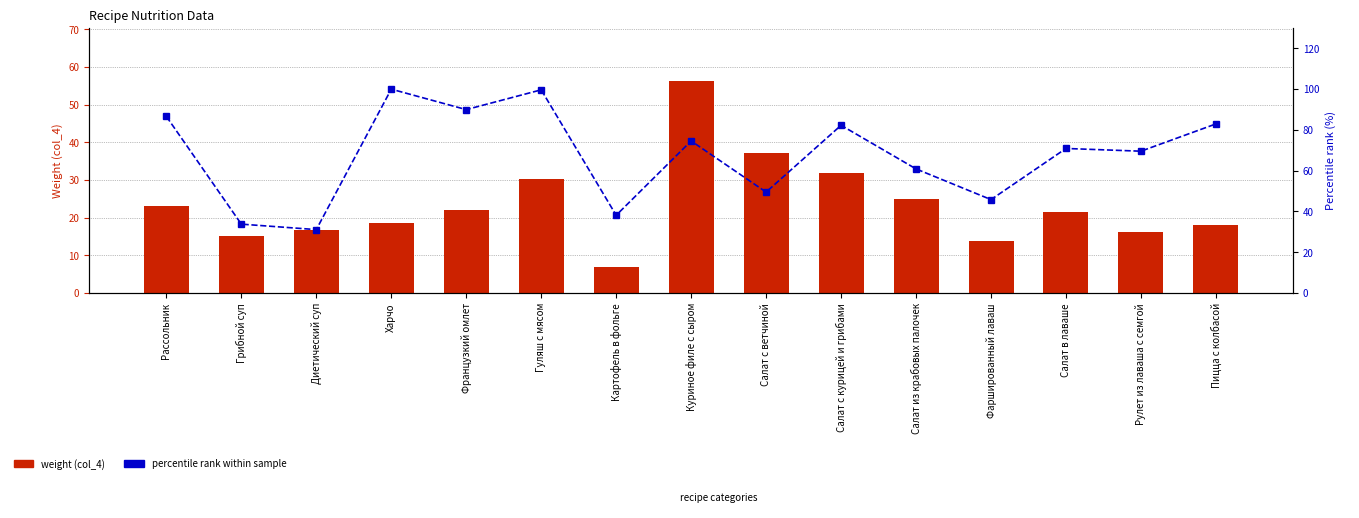

Is it true that weight (col_4) equals 24.9 at Салат из крабовых палочек?

True